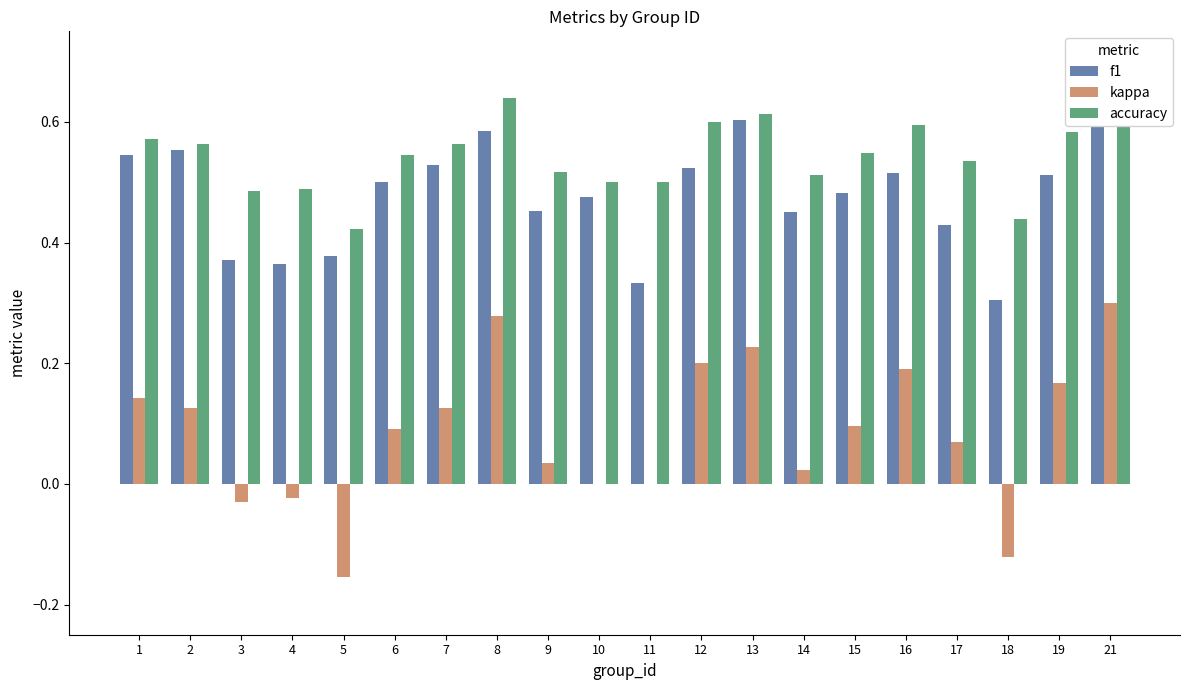

What is the maximum value shown in the chart?

0.7